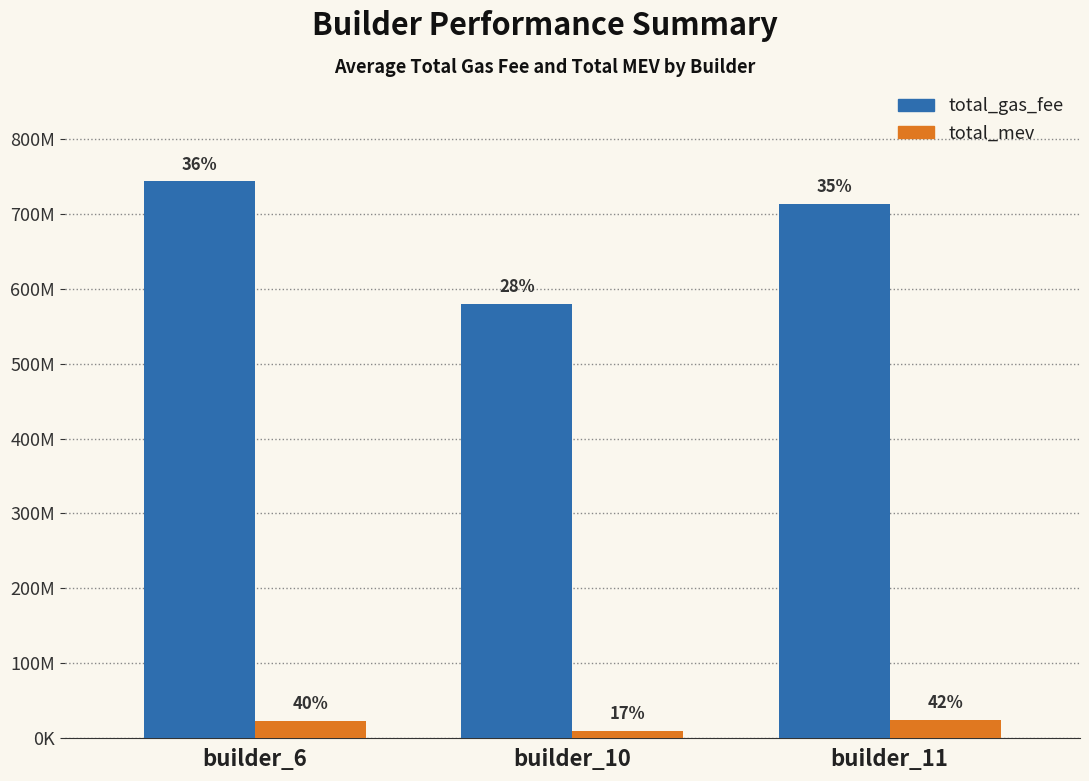

Is it true that total_mev equals 24557204 at builder_11?

True